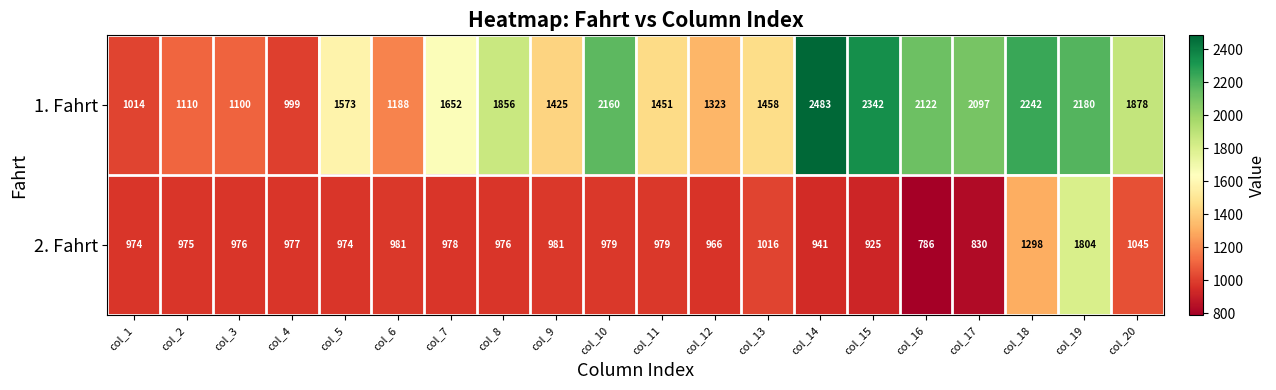

At how many categories does at least one series exceed 1187?

16